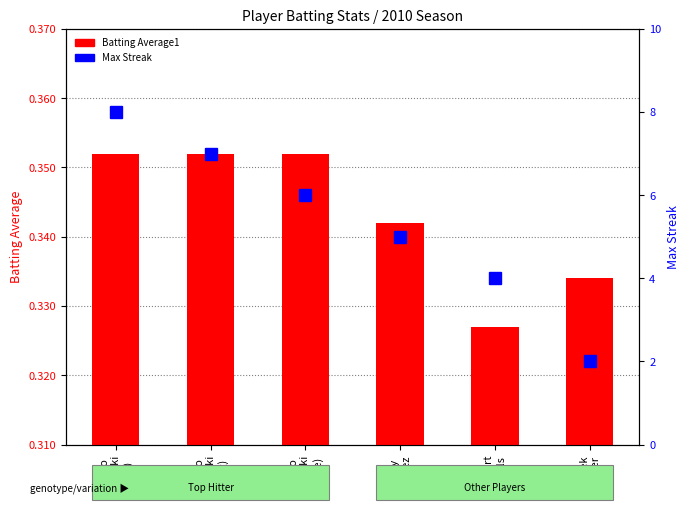

What is the label of the 6th bar from the right?

Ichiro
Suzuki
(Jul)